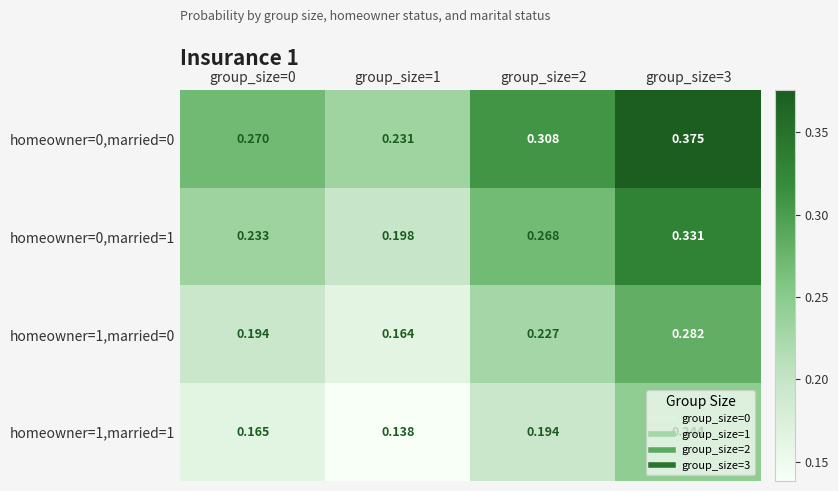

Which category has the lowest value across all series?

group_size=1